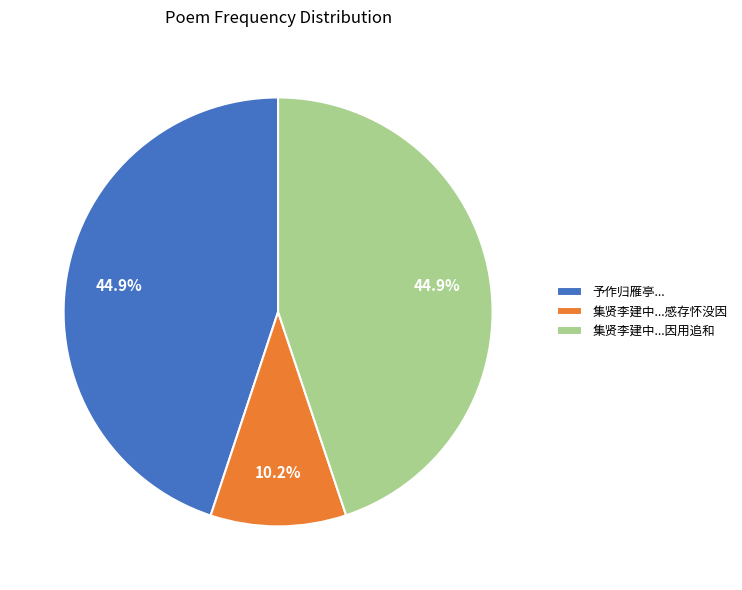

What is the smallest slice in the pie chart?

集贤李建中...感存怀没因